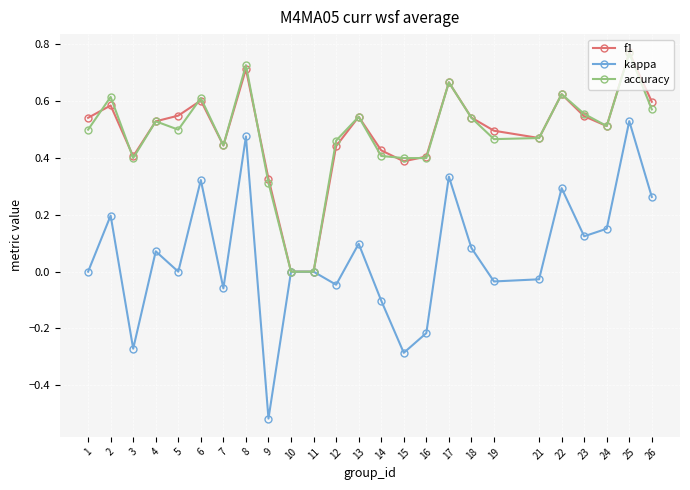

Which series has the largest range (max minus min)?

kappa